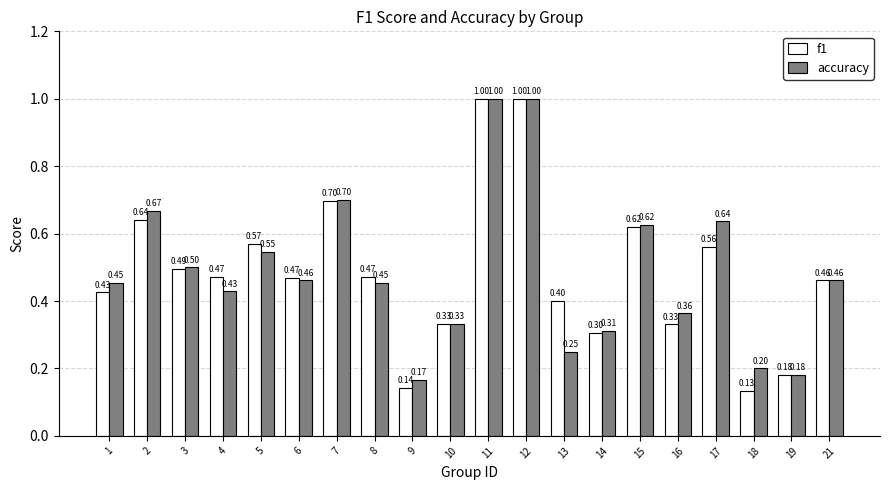

List the series in order of their overall mean, lowest first.

f1, accuracy